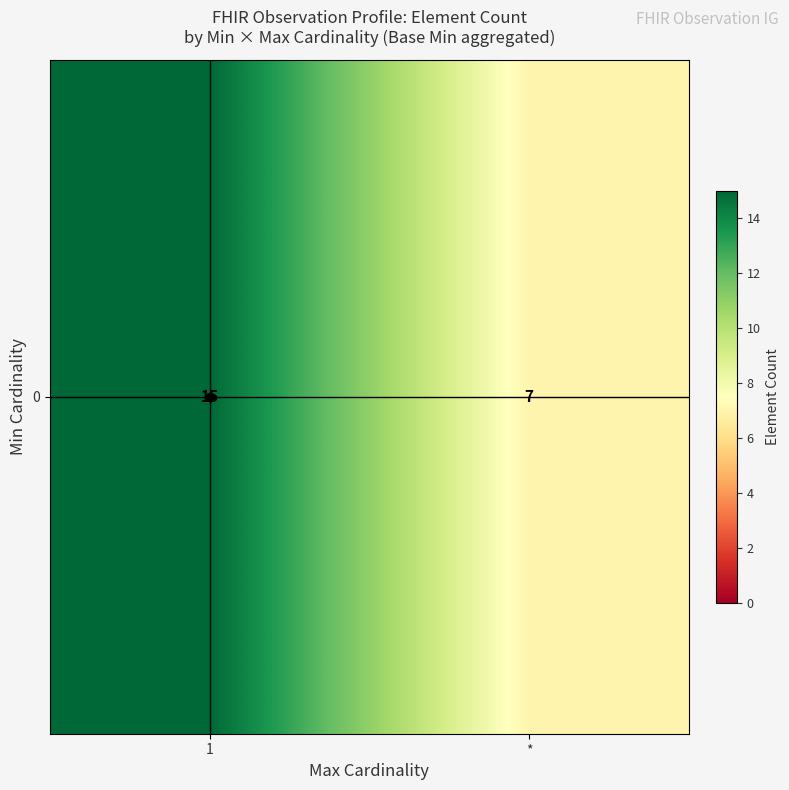

What is the difference between the values at * and 1?

8